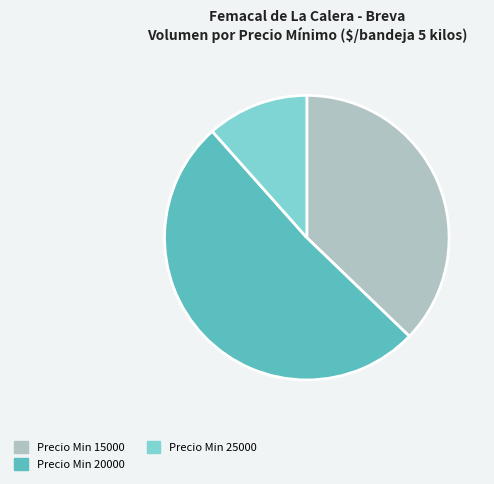

Between Precio Min 20000 and Precio Min 25000, which is larger?

Precio Min 20000